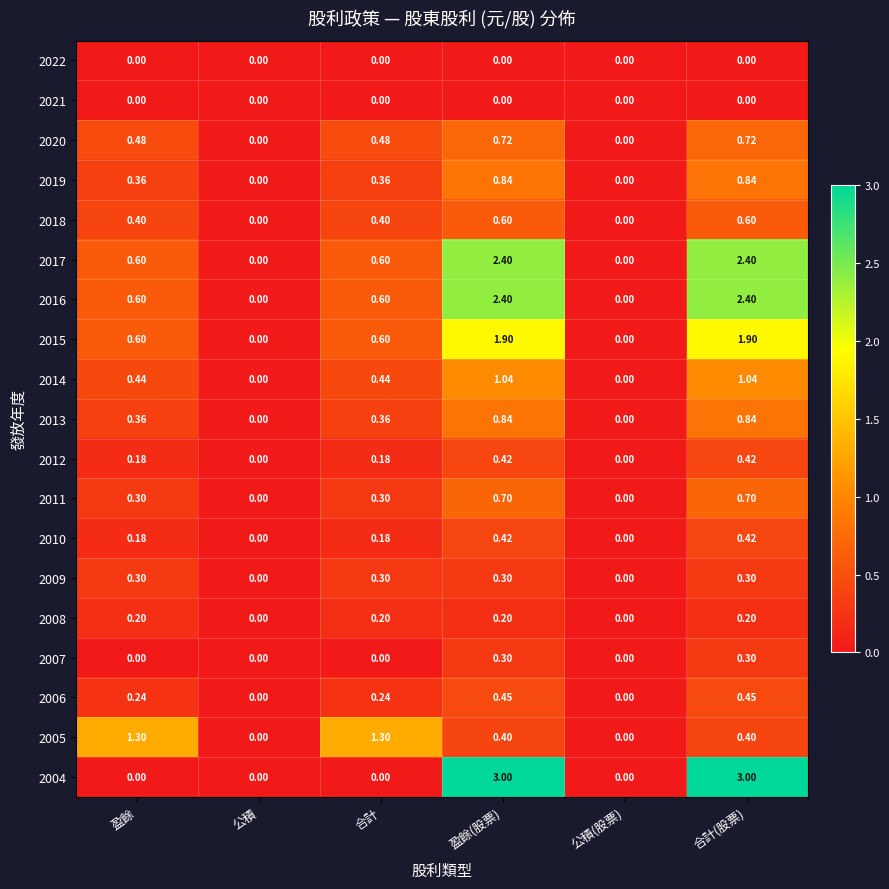

Is the value of 2013 at 盈餘 greater than the value of 2018 at 合計?

No